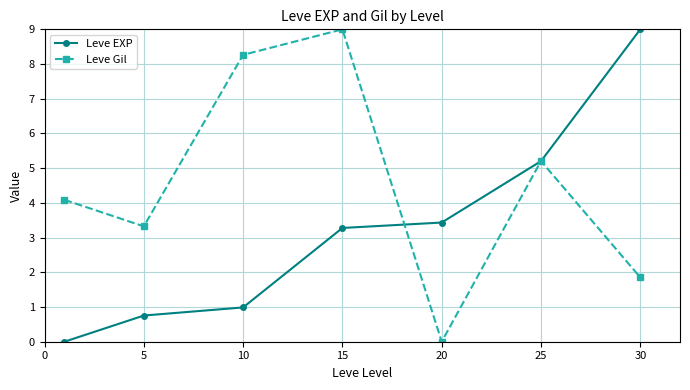

Which series has the largest total across all categories?

Leve Gil